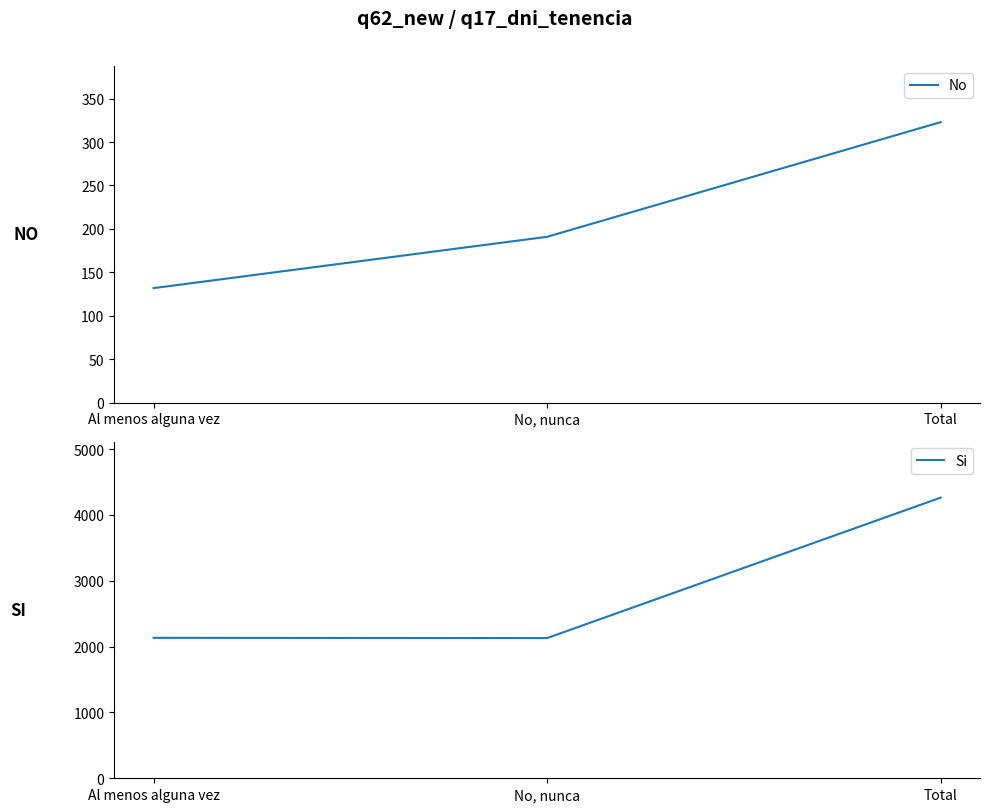

What is the spread (max minus min) of values at No, nunca?

1938.0